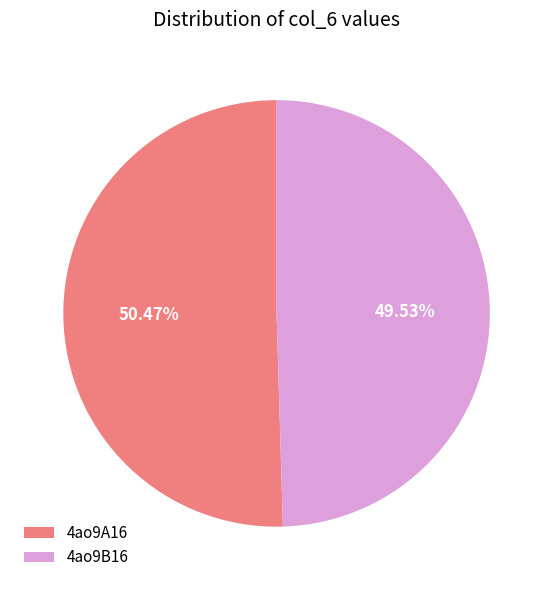

Between 4ao9B16 and 4ao9A16, which is larger?

4ao9A16